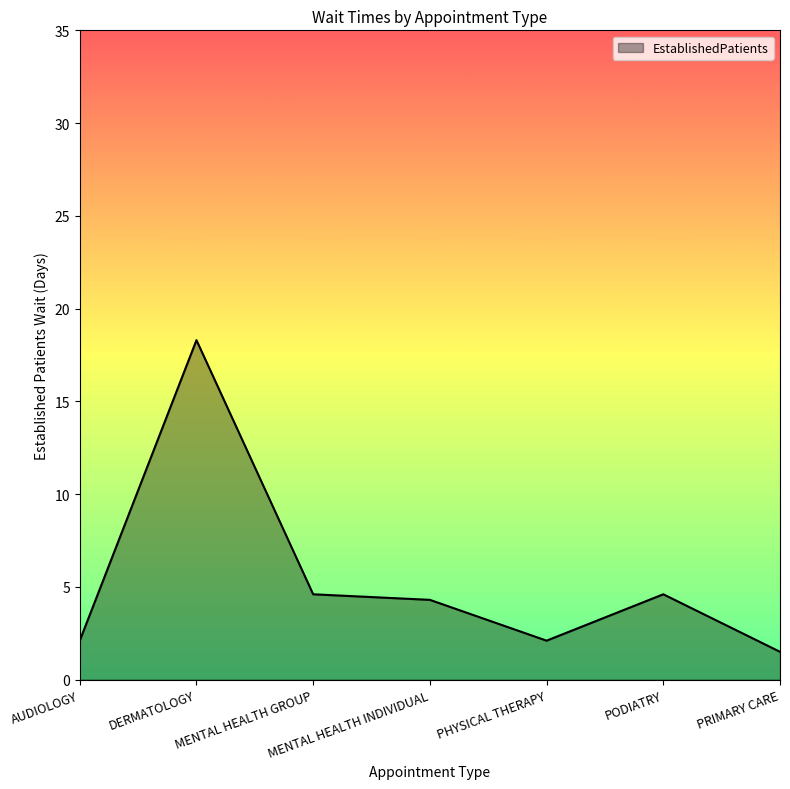

Where is the first local maximum?

DERMATOLOGY